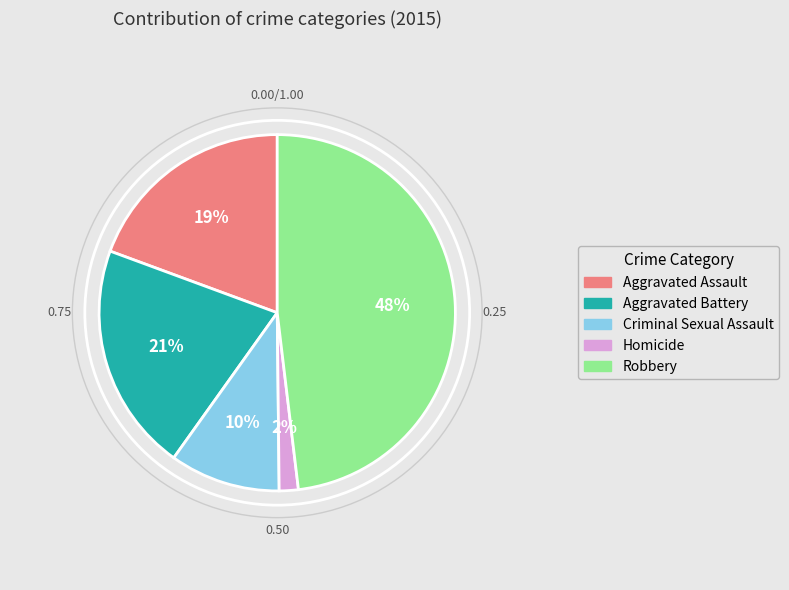

Is it true that Homicide is 2% of the pie?

True